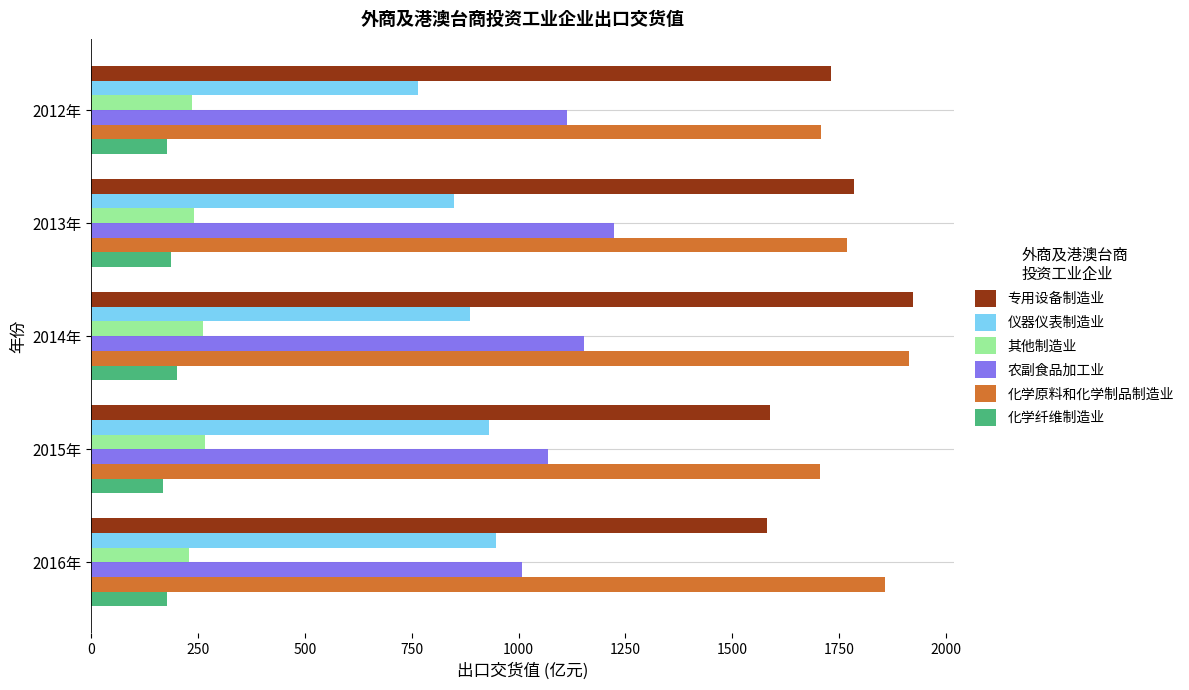

True or false: 其他制造业 has a value of 265.1 at 2015年.

True